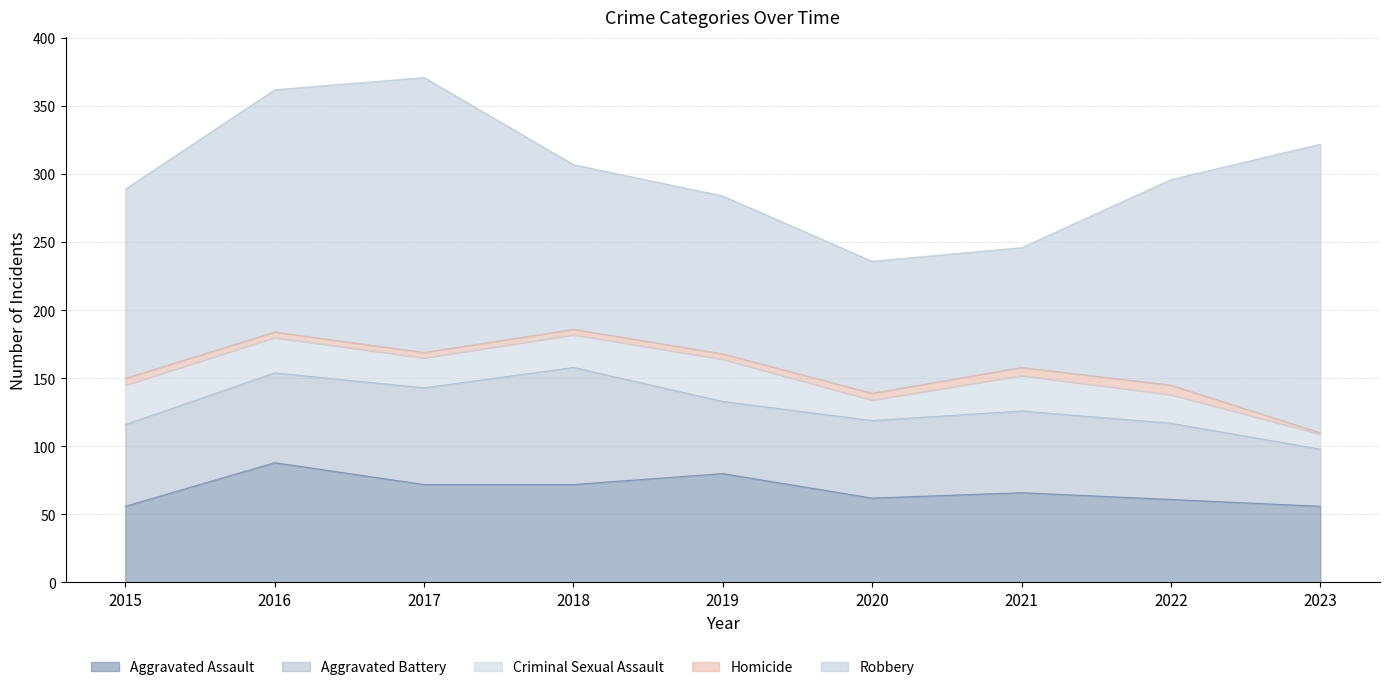

True or false: Homicide and Aggravated Assault cross at least once.

False